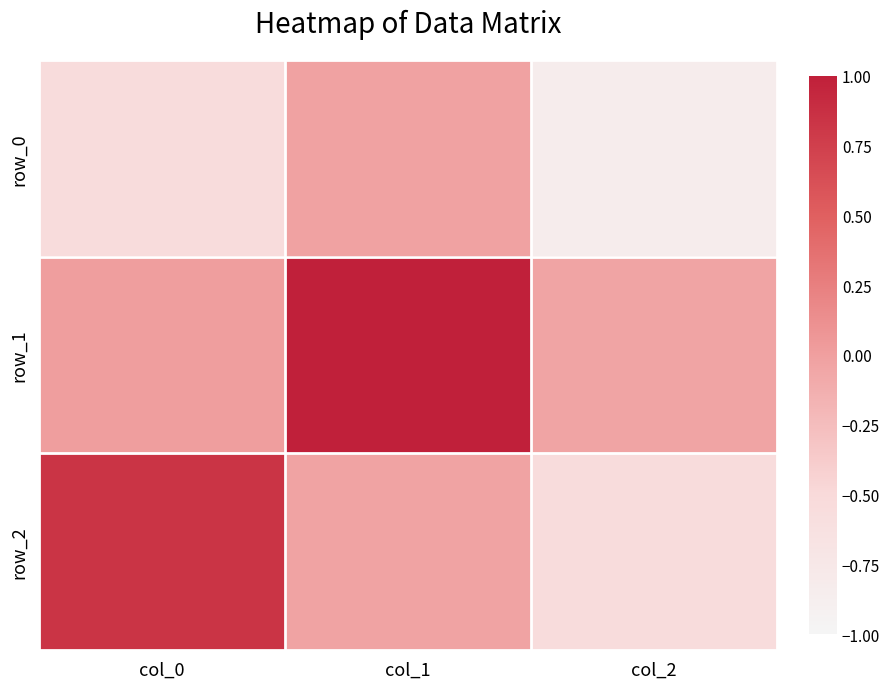

How many data points in row_1 are above 0?

2